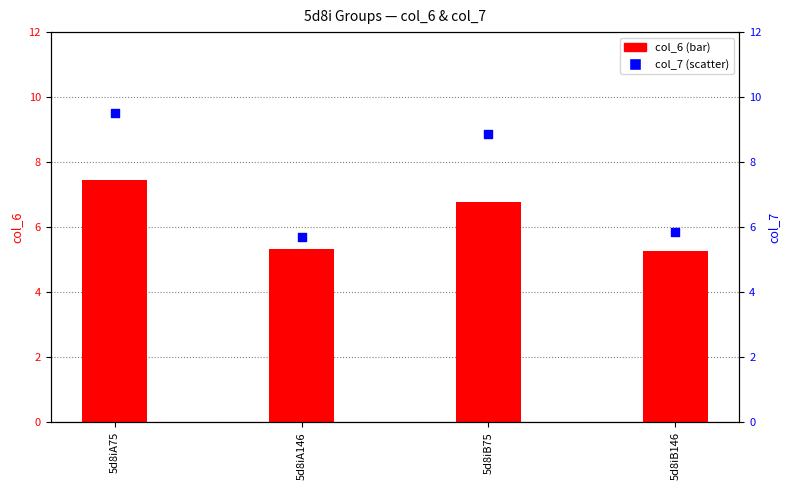

What is the total value across all series at 5d8iB75?

15.6